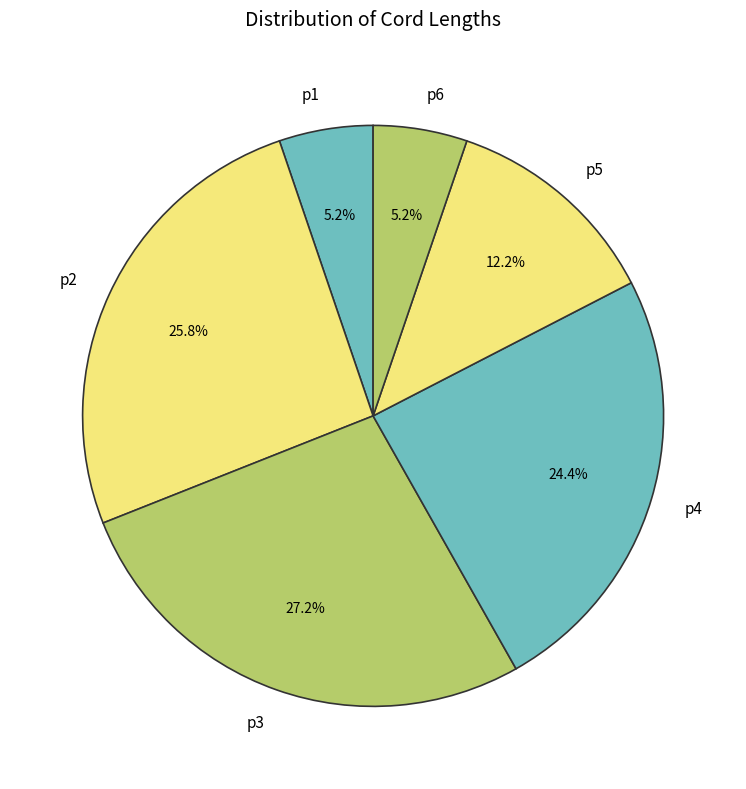

Which slice is the largest?

p3